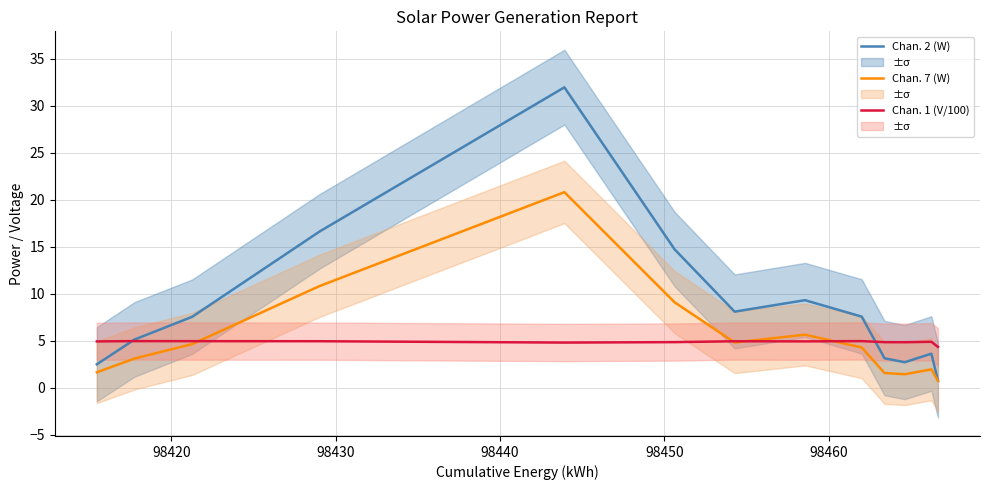

What is the average value of the Chan. 1 (V/100) series?

4.9